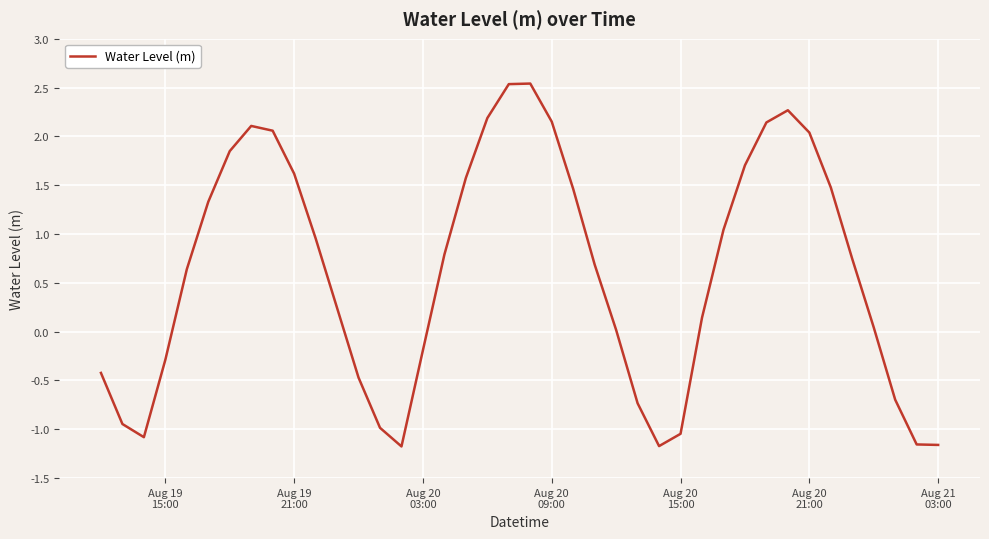

What is the difference between the maximum and minimum values?

3.7